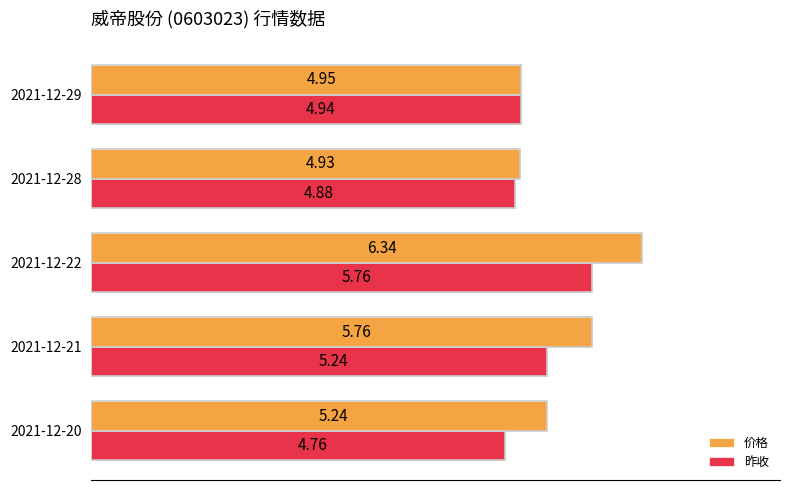

What is the sum of the 昨收 values at 2021-12-22 and 2021-12-20?

10.5